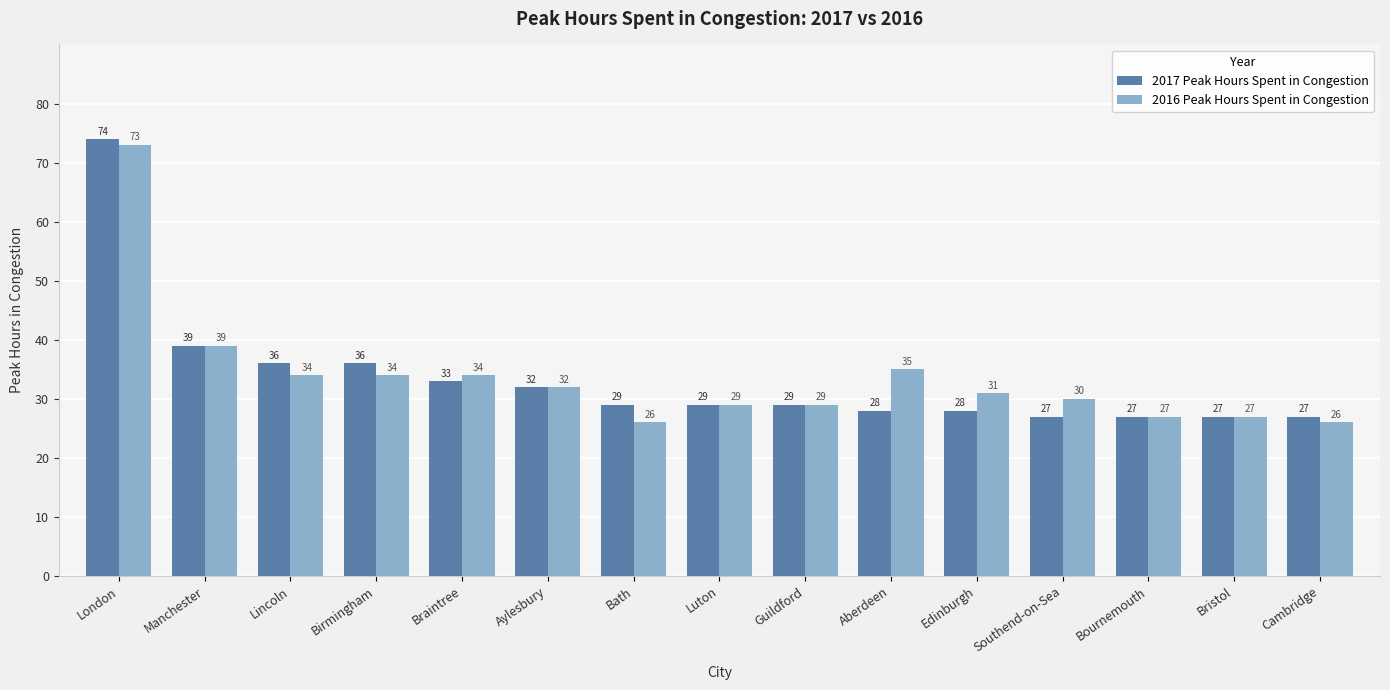

Between Manchester and Braintree, which series saw the biggest shift?

2017 Peak Hours Spent in Congestion